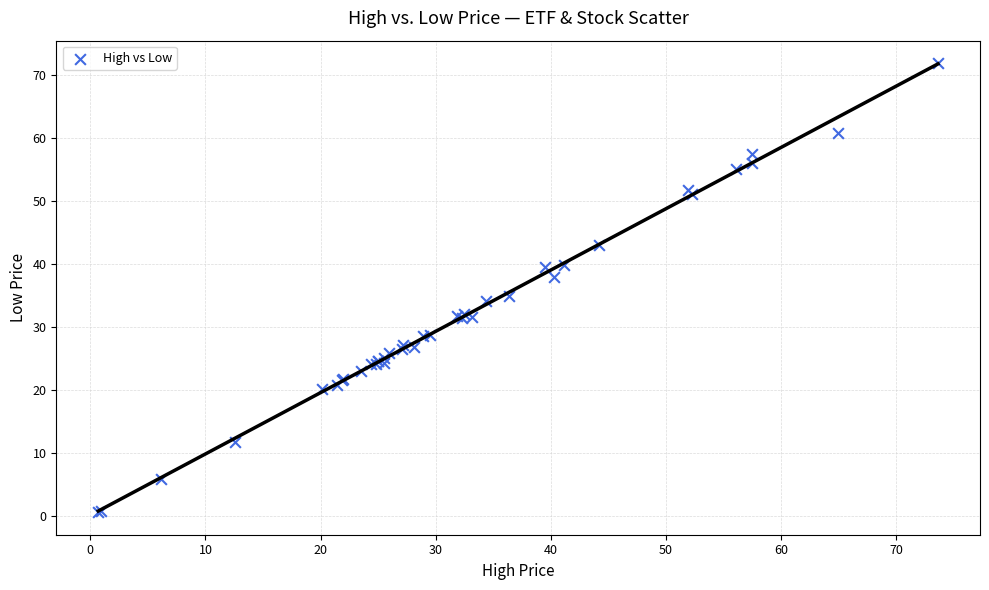

What Y value in the scatter plot is closest to 36?

35.0